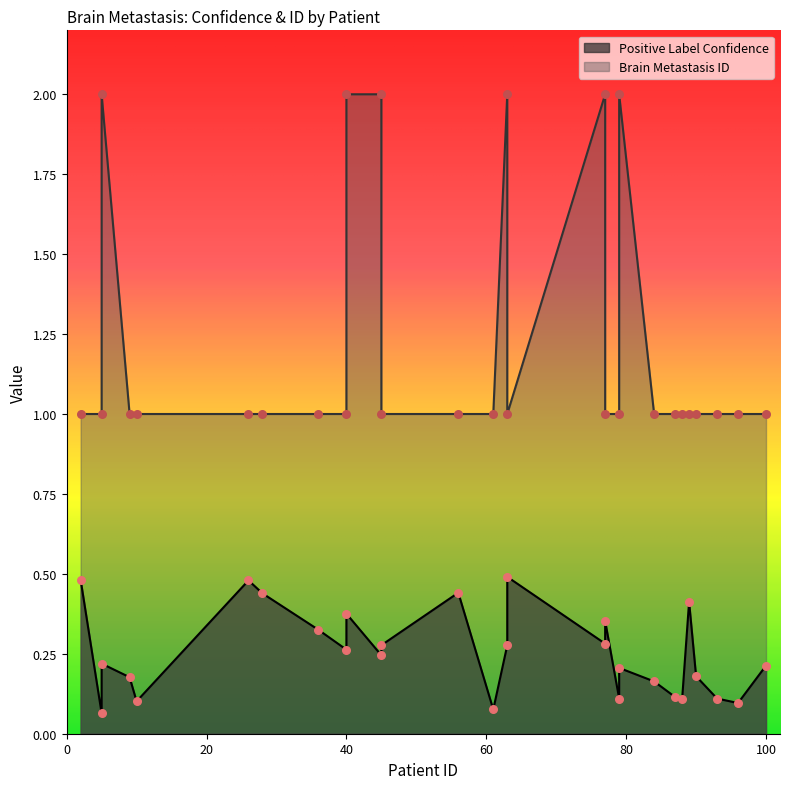

Which series contains the lowest Y value?

Positive Label Confidence